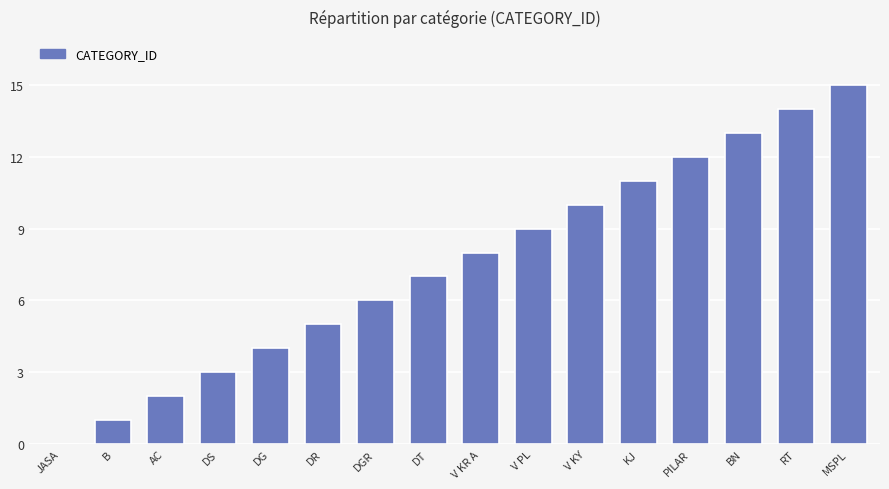

How many series are shown in this chart?

1